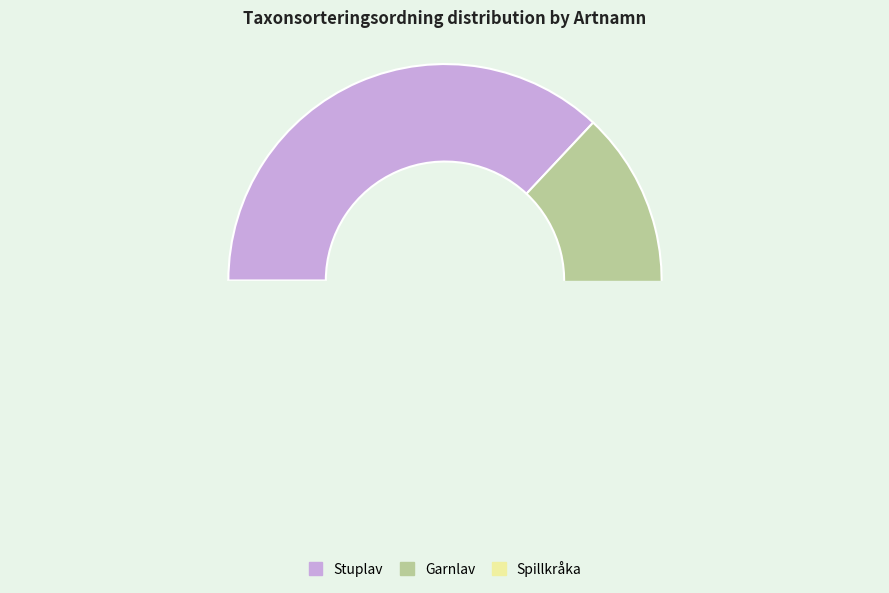

To the nearest percent, what is the average slice percentage?

33%